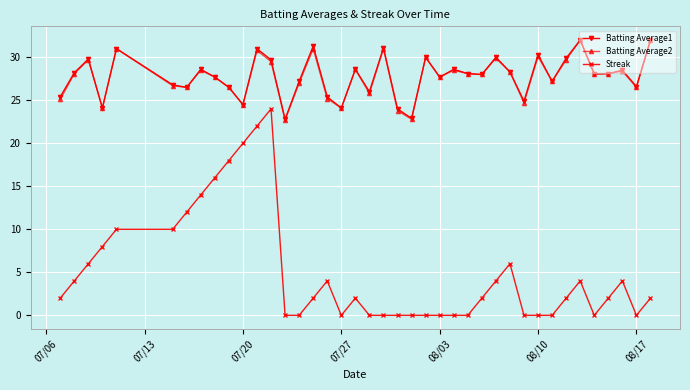

What is the value of the Batting Average1 point at the 20th from the left?

26.0